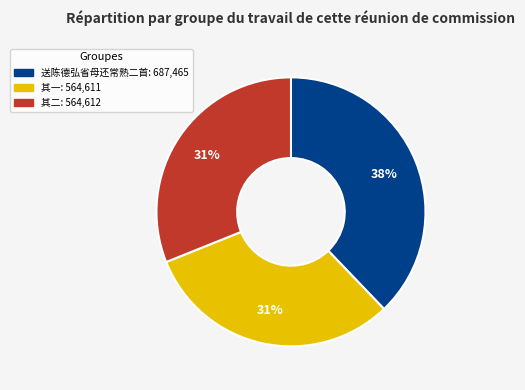

To the nearest percent, what is the difference between the largest and smallest slice percentages?

7%